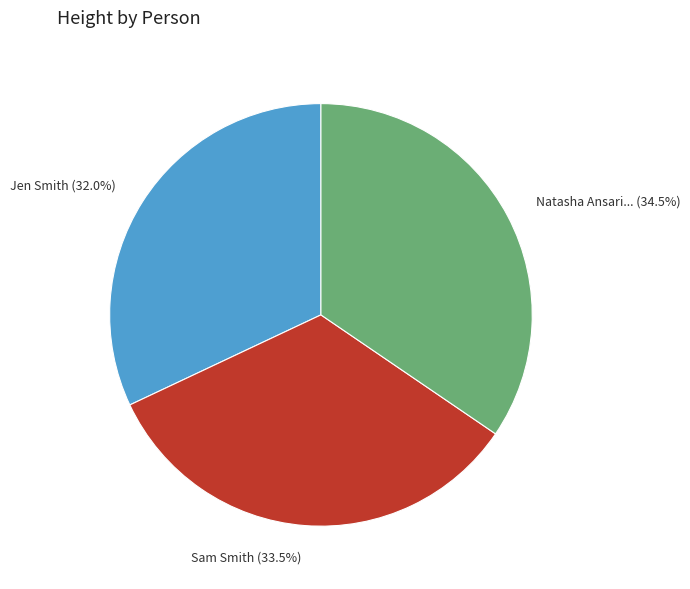

Does any single category account for the majority?

No